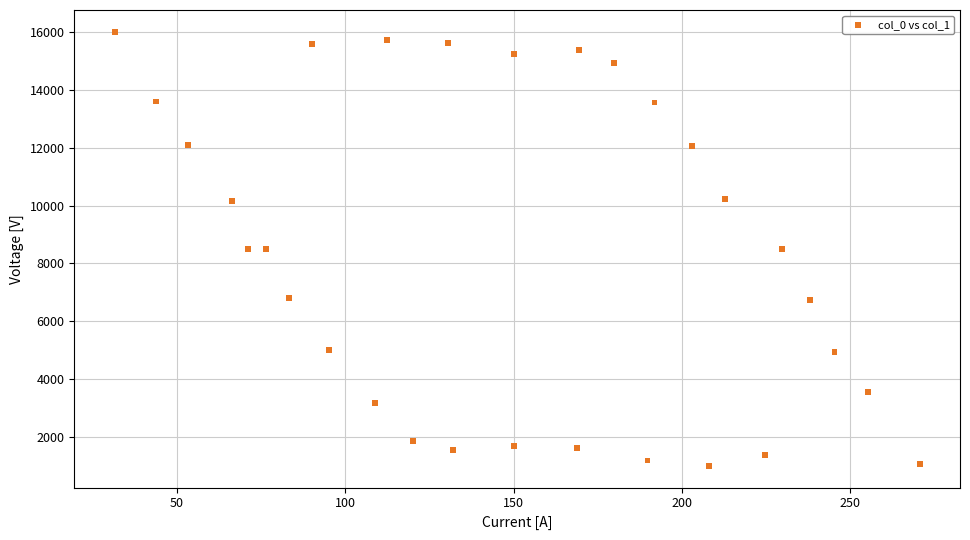

What is the range of X values (max minus min)?

239.0